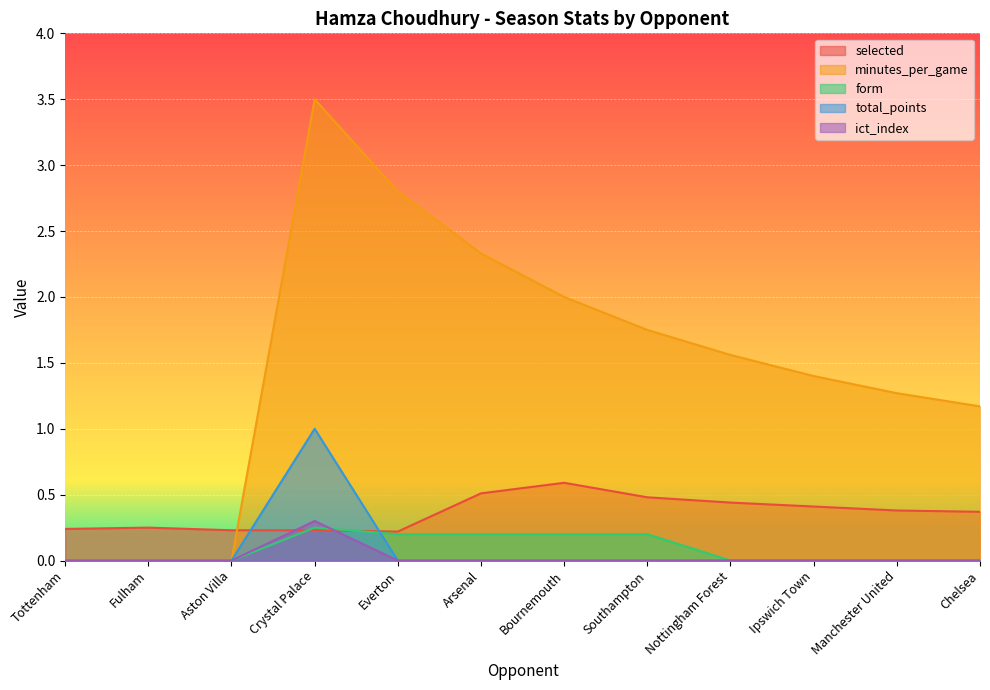

What value does the minutes_per_game series have at Ipswich Town?

1.4